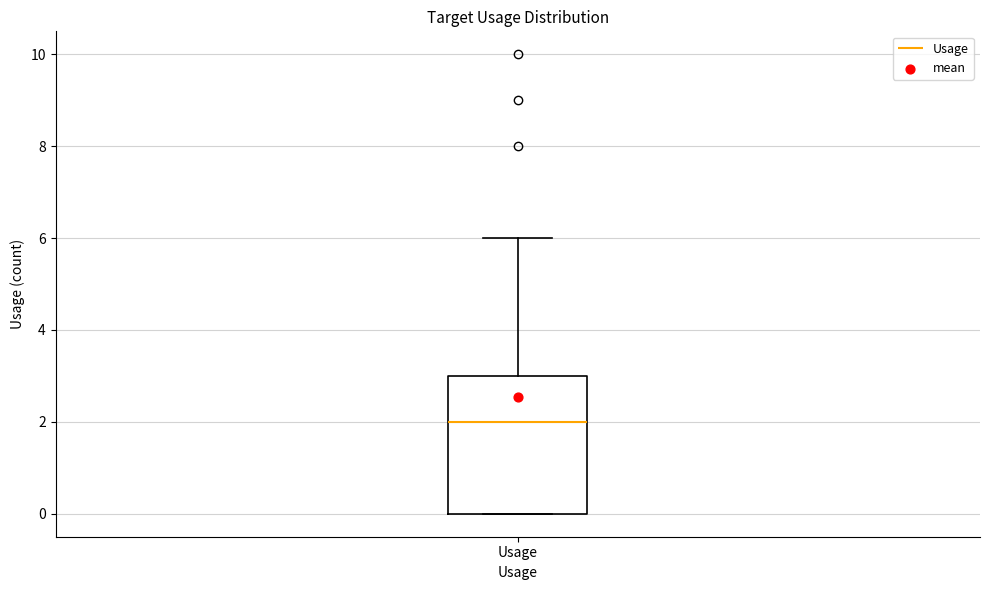

Read this box plot against the y-axis: the position of the median line, the range covered by the box, and the ends of both whiskers. The values are not printed on the chart, so give them approximately, as read against the axis.

median 2, box 0 to 3, whiskers 0 to 6